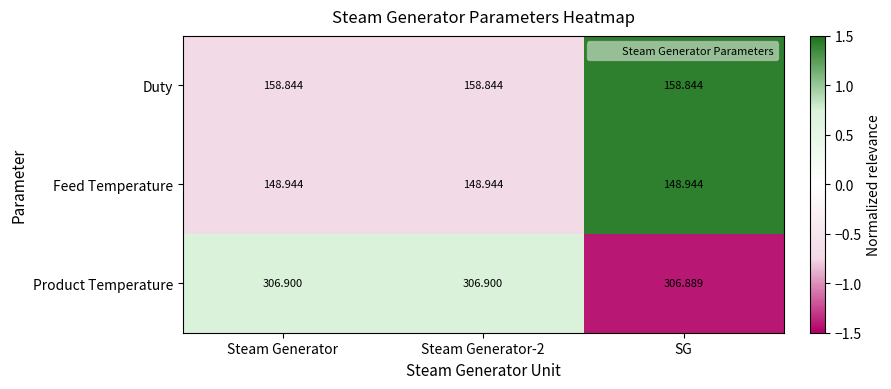

Is the value of Duty at SG greater than the value of Feed Temperature at SG?

Yes